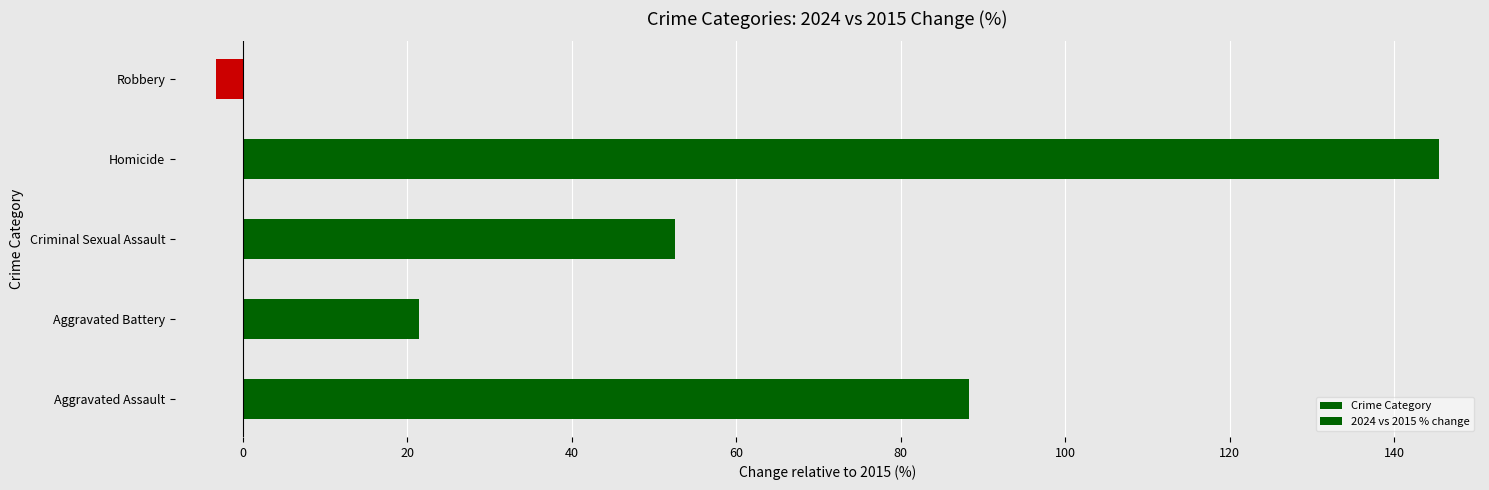

How many positive values does the Crime Category series have?

4